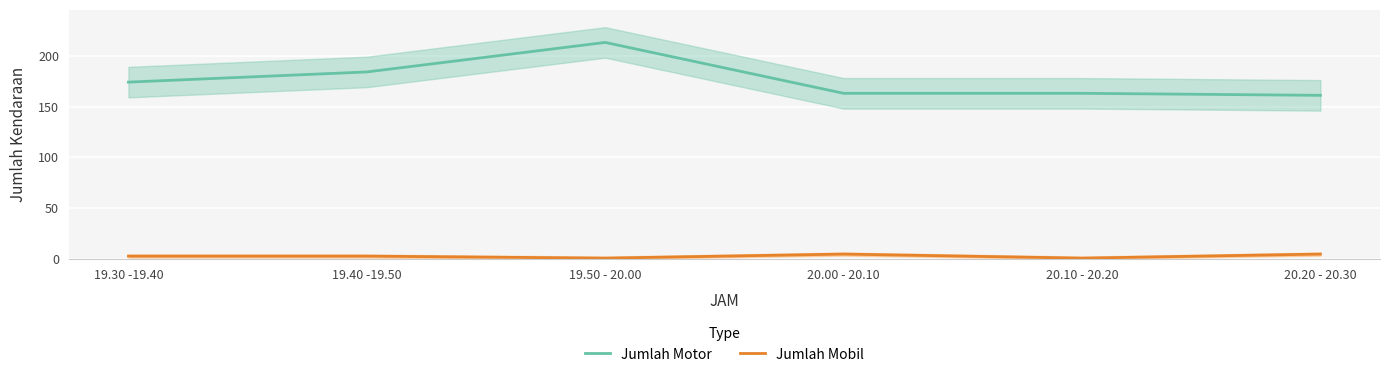

List the series in order of their overall mean, highest first.

Jumlah Motor, Jumlah Mobil